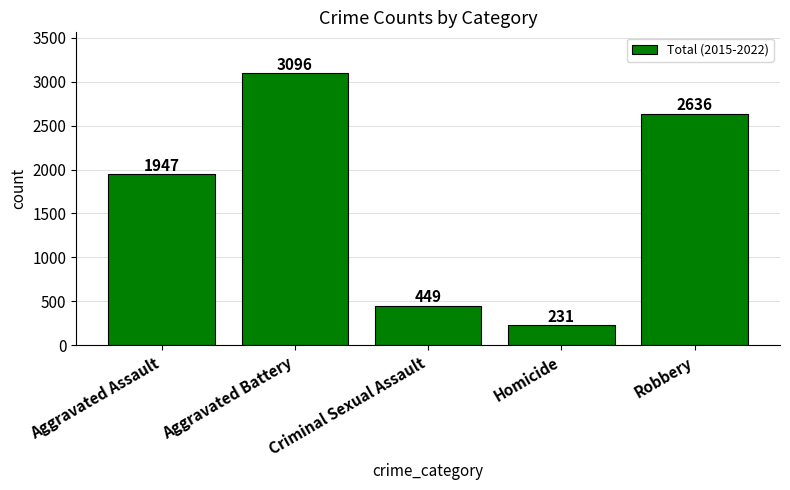

Approximately how many times larger is the value at Aggravated Assault compared to Aggravated Battery?

0.6